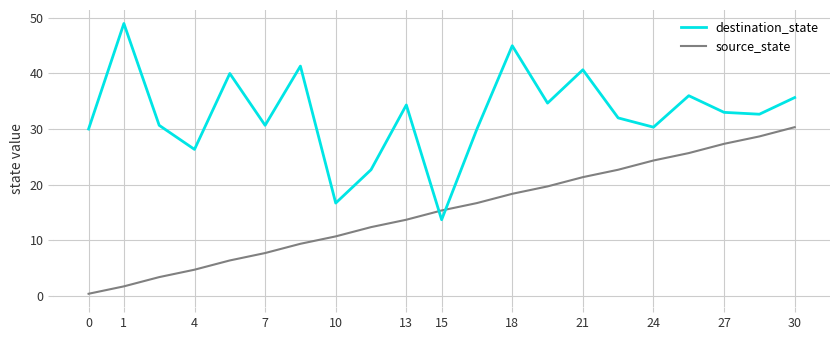

Which series has the widest spread of values?

destination_state